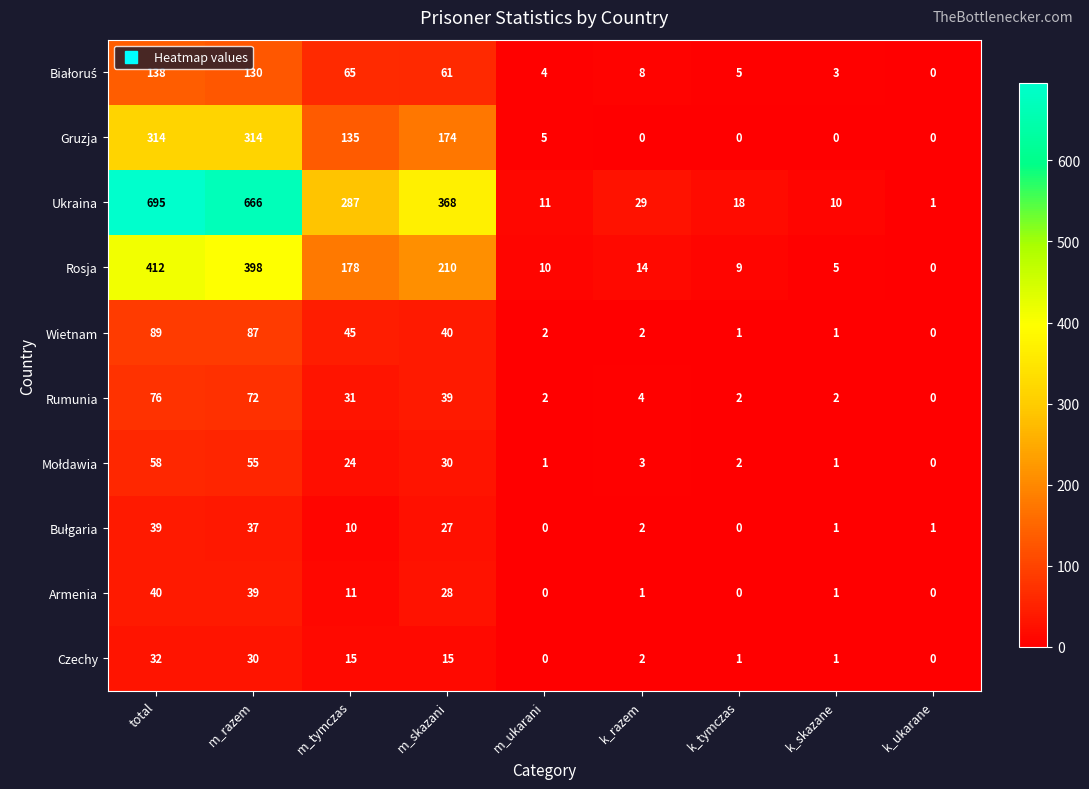

How many distinct data groups are displayed?

10